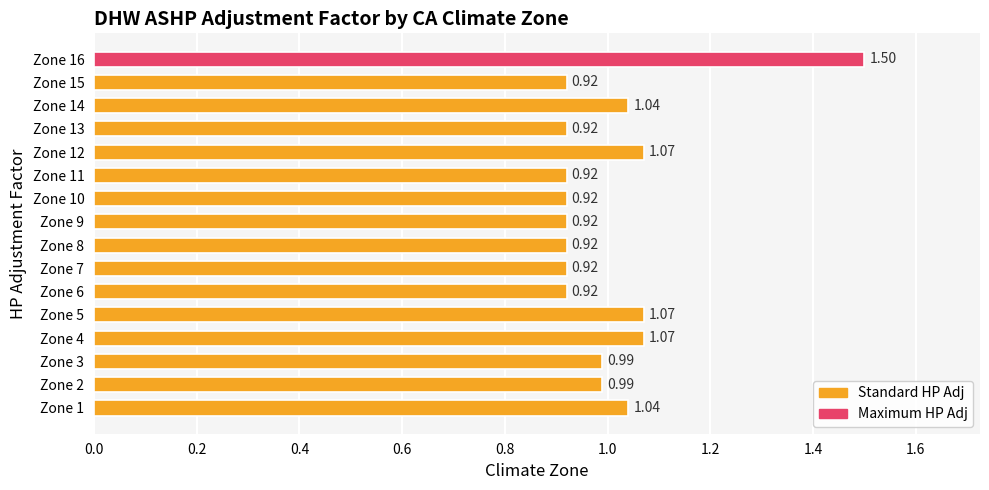

Which has a higher value, Zone 2 or Zone 11?

Zone 2